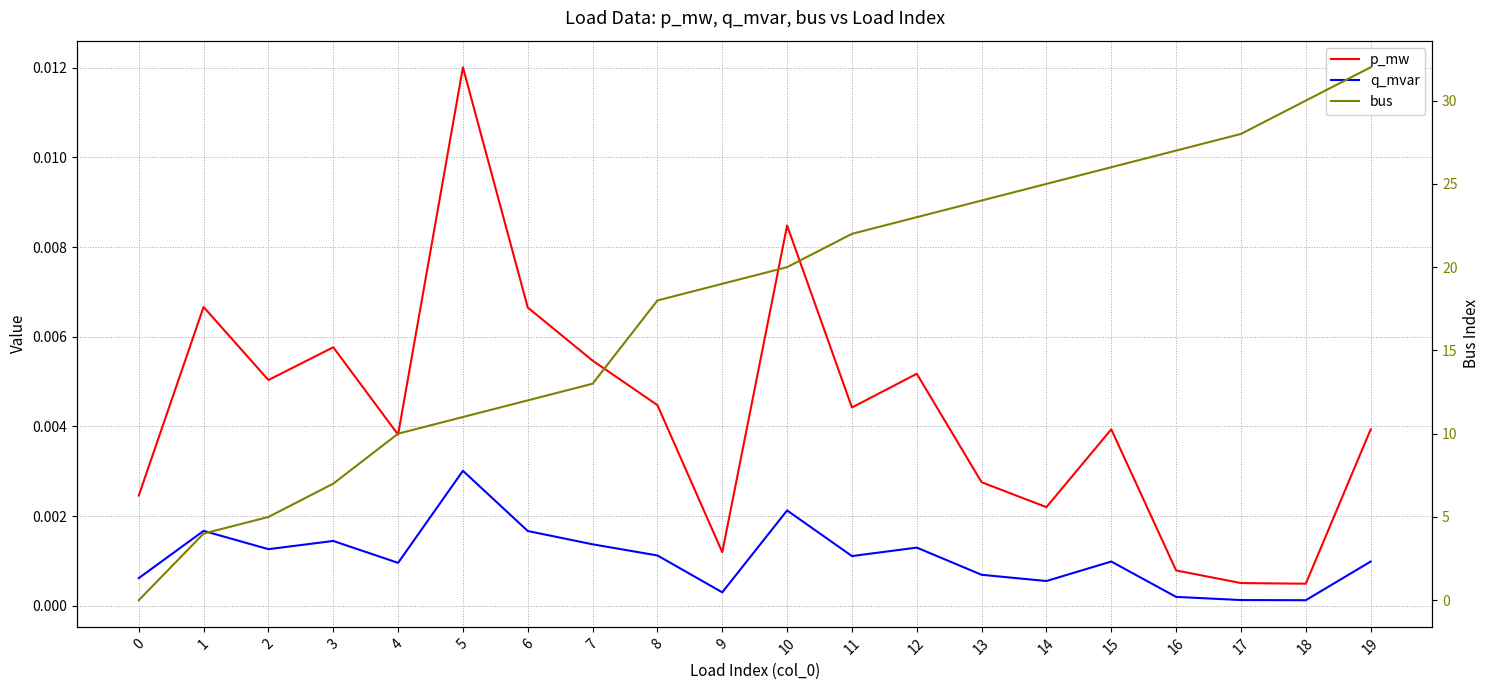

Which series has the largest range (max minus min)?

bus